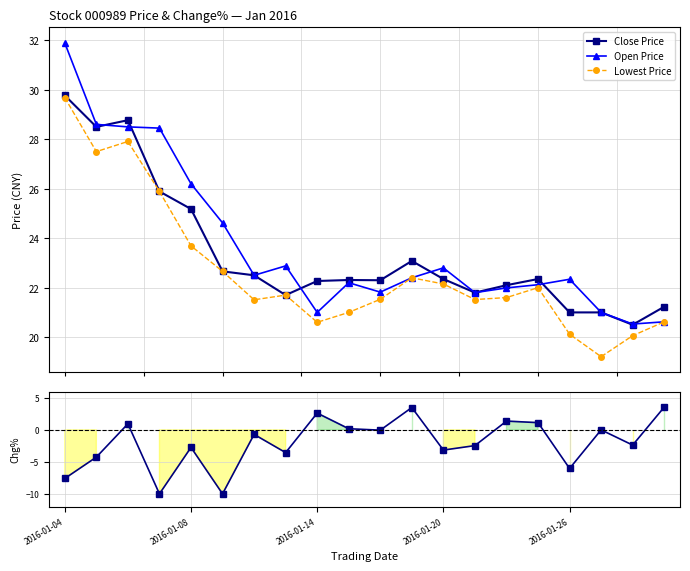

What is the sum of all Open Price values?

474.3